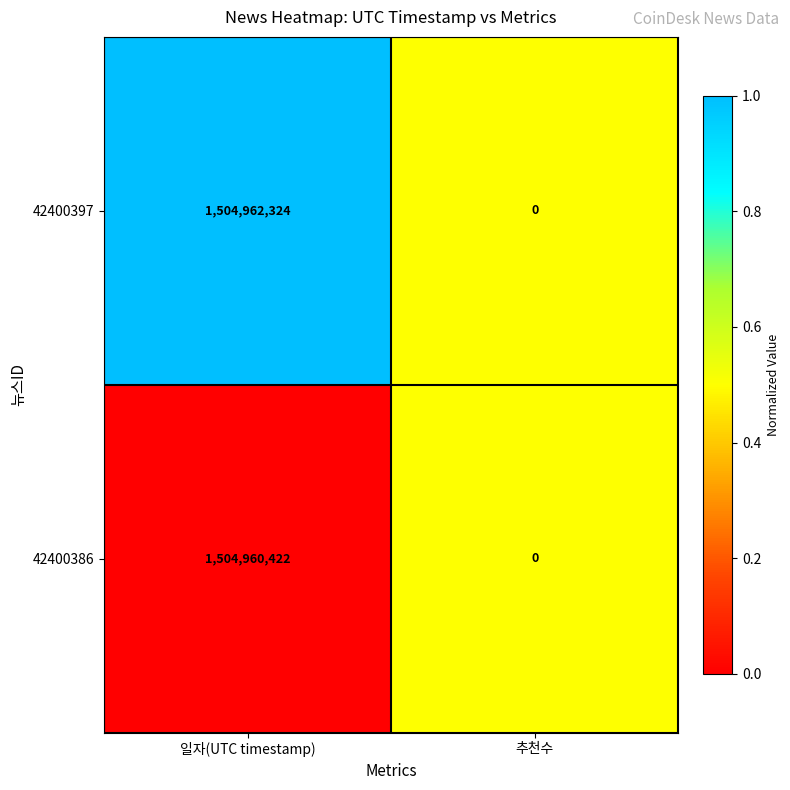

How many data points does each series have?

2